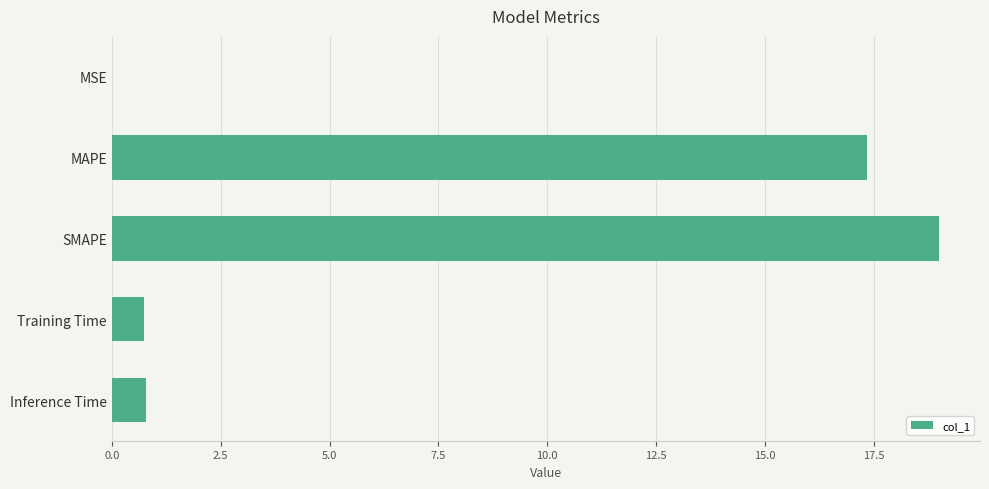

What is the change in value from SMAPE to Inference Time?

-18.2